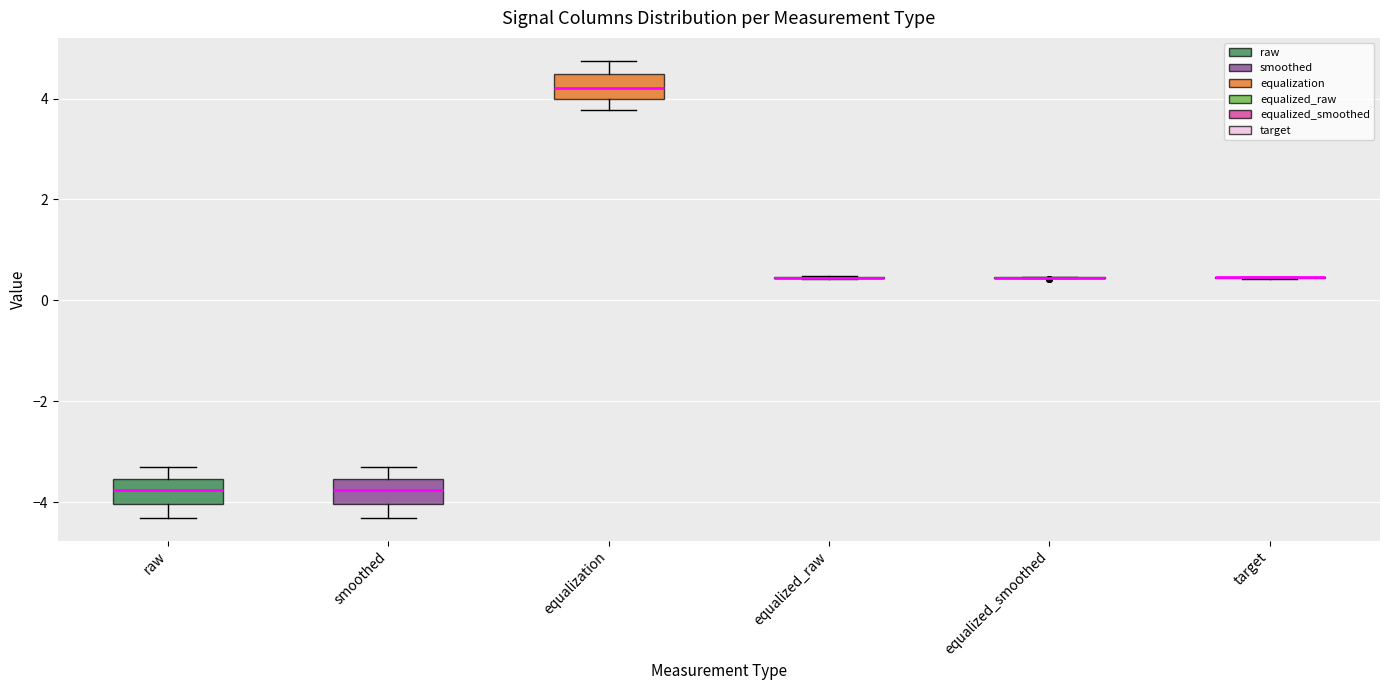

Reading left to right, read every box against the y-axis: the position of its median line, the range the box covers, and the ends of its whiskers. The values are not printed on the chart, so give them approximately, as read against the axis.

raw: median -3.8, box -4.0 to -3.6, whiskers -4.4 to -3.4
smoothed: median -3.8, box -4.0 to -3.6, whiskers -4.4 to -3.2
equalization: median 4.2, box 4.0 to 4.4, whiskers 3.8 to 4.8
equalized_raw: box collapsed to a line at 0.4, whiskers 0.4 to 0.4
equalized_smoothed: box collapsed to a line at 0.4, whiskers 0.4 to 0.4
target: box collapsed to a line at 0.4, whiskers 0.4 to 0.4